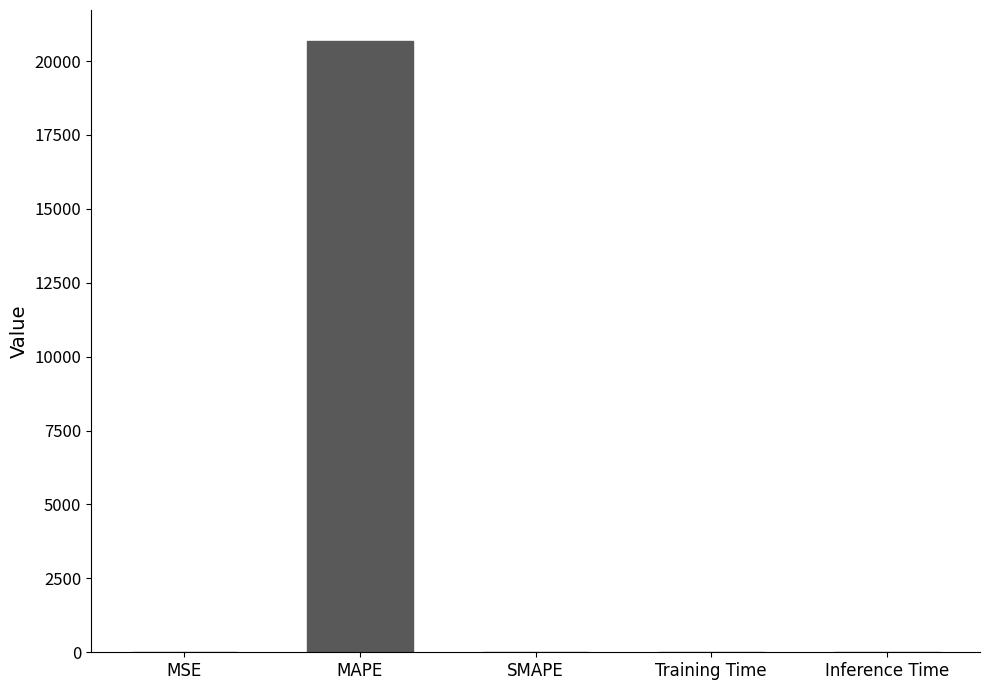

What is the greatest value displayed?

20691.8